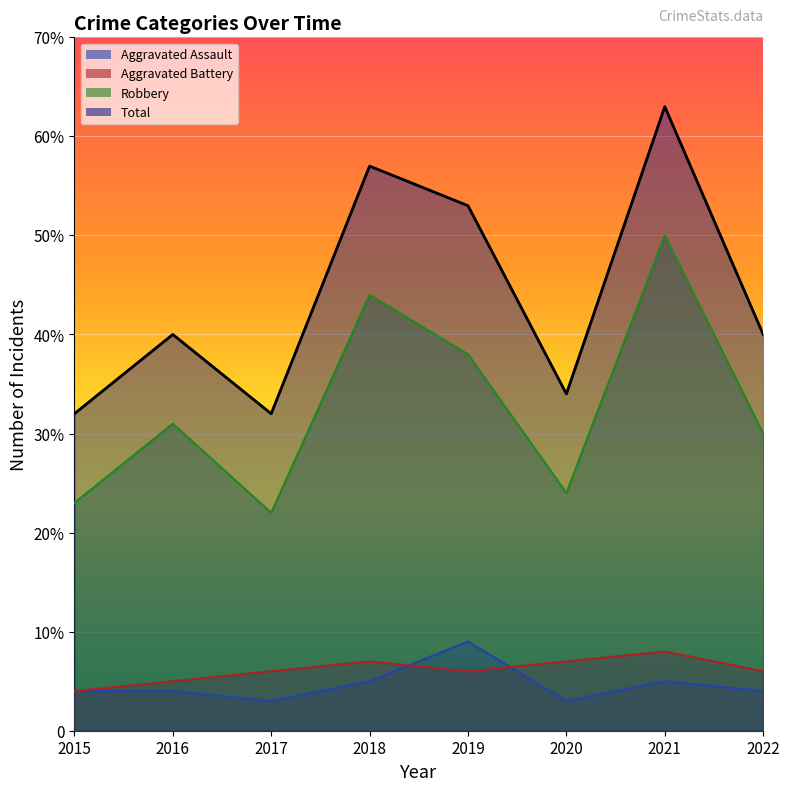

Reading left to right, extract all data points from this chart.

Aggravated Assault: 2015=4	2016=4	2017=3	2018=5	2019=9	2020=3	2021=5	2022=4
Aggravated Battery: 2015=4	2016=5	2017=6	2018=7	2019=6	2020=7	2021=8	2022=6
Robbery: 2015=23	2016=31	2017=22	2018=44	2019=38	2020=24	2021=50	2022=30
Total: 2015=32	2016=40	2017=32	2018=57	2019=53	2020=34	2021=63	2022=40